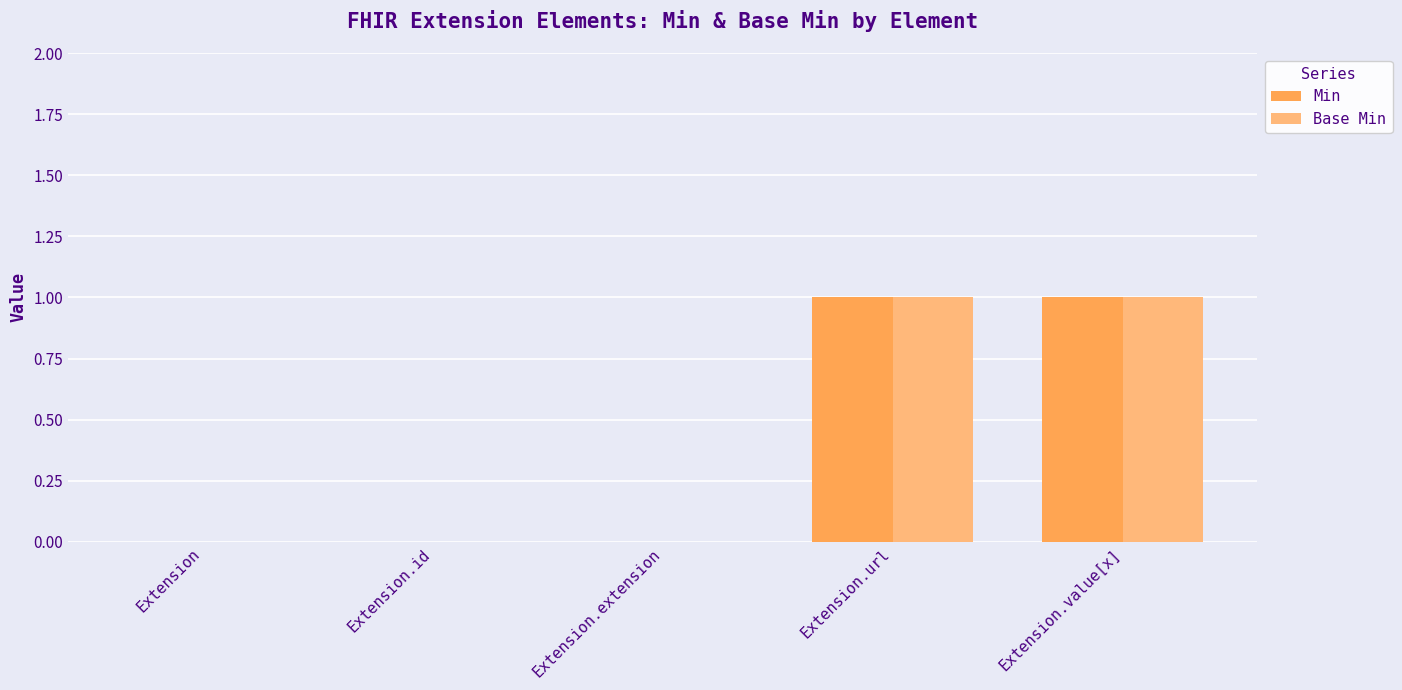

Reading left to right, transcribe all the data shown in this chart.

Min: Extension=0	Extension.id=0	Extension.extension=0	Extension.url=1	Extension.value[x]=1
Base Min: Extension=0	Extension.id=0	Extension.extension=0	Extension.url=1	Extension.value[x]=1